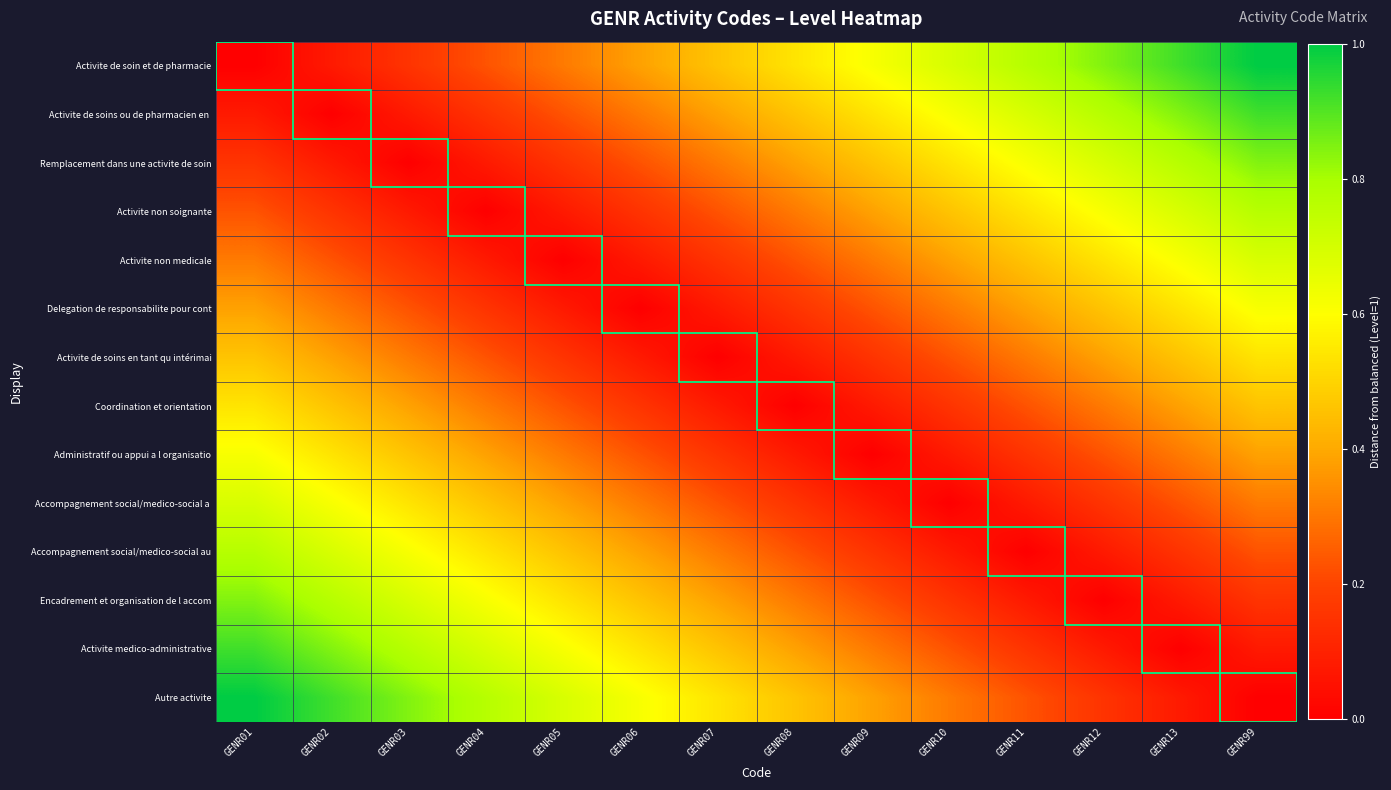

Which series has the largest total across all categories?

Activite de soin et de pharmacie